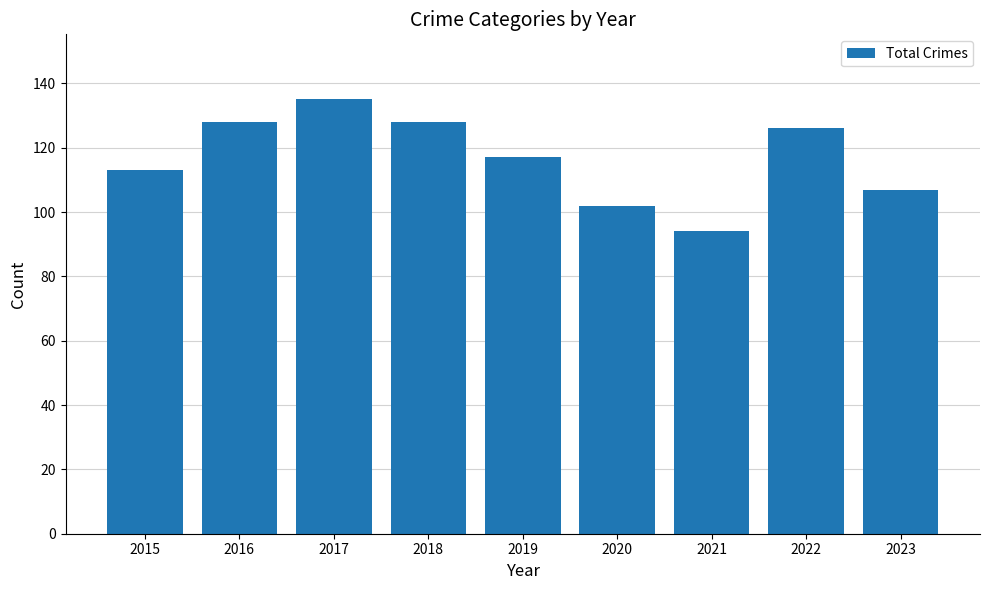

What is the difference between the values at 2018 and 2015?

15